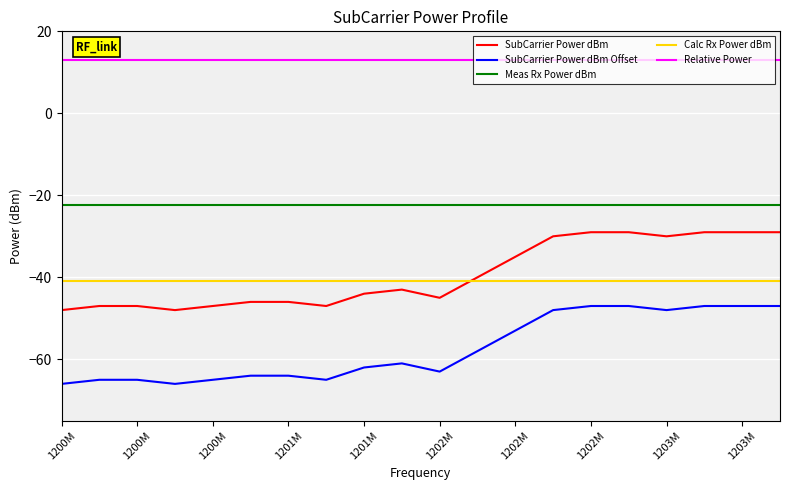

True or false: Relative Power and SubCarrier Power dBm intersect in this chart.

False